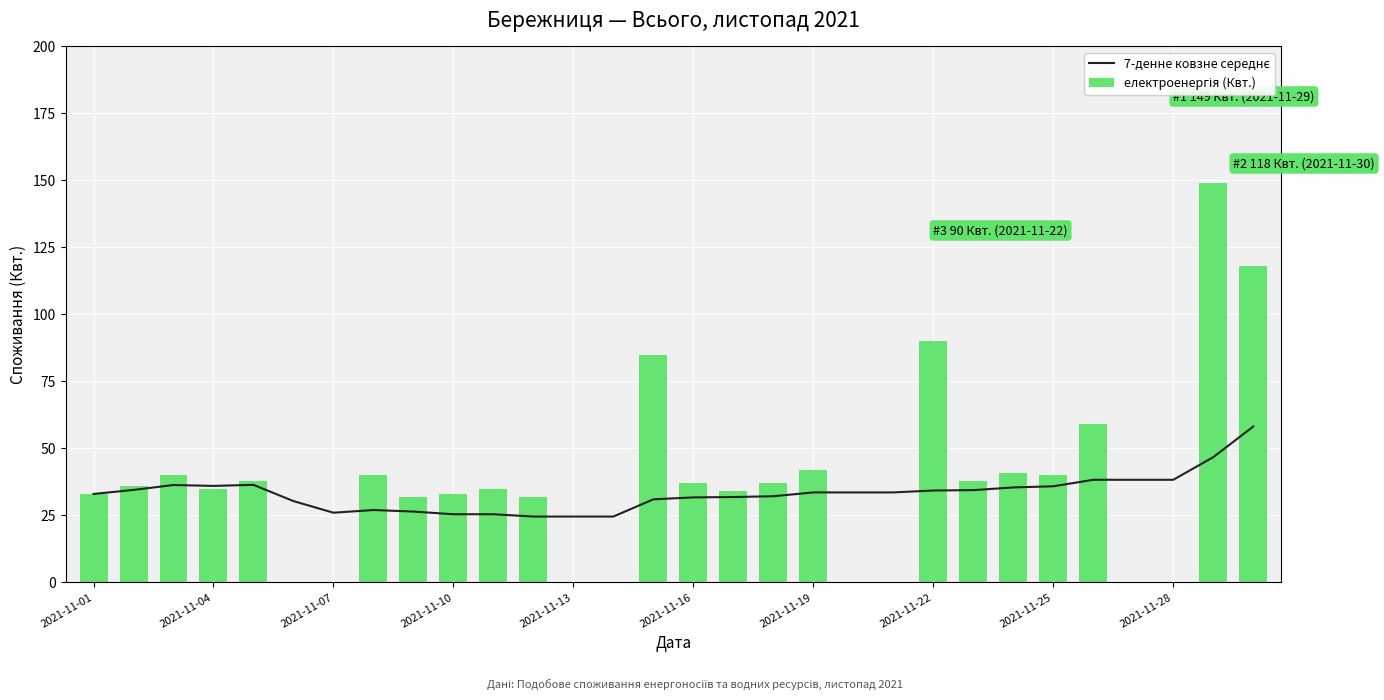

What is the highest value of the 7-денне ковзне середнє series?

58.1